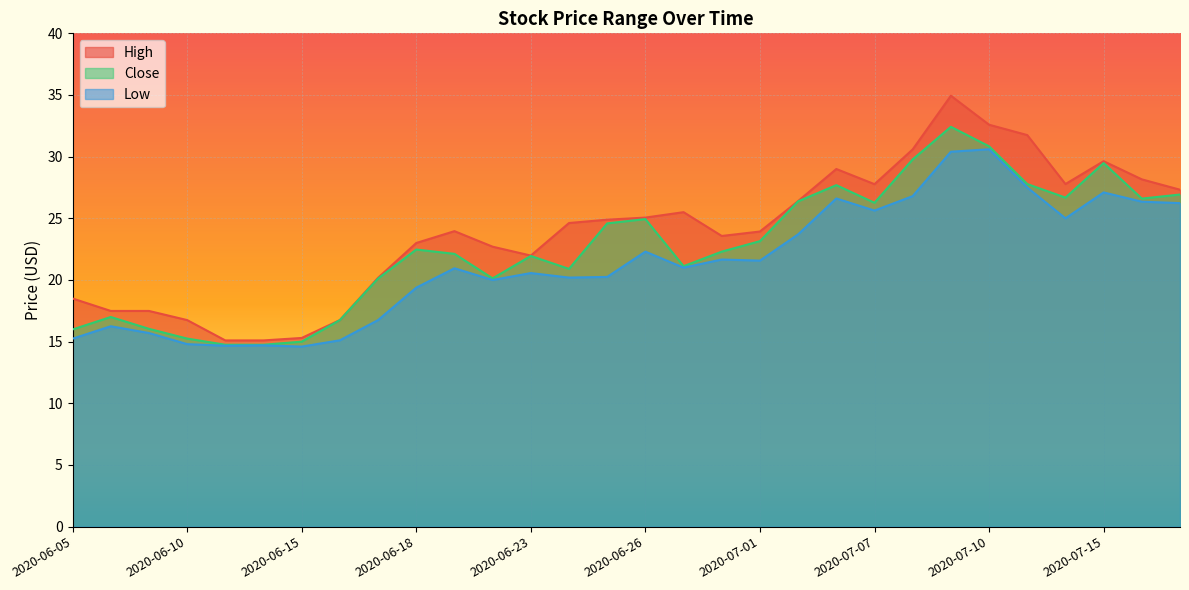

What is the minimum value for Low?

14.6